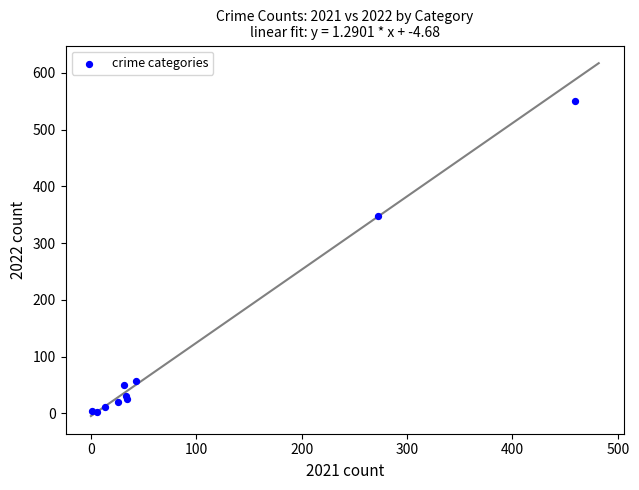

What Y value in the scatter plot is closest to 276?

347